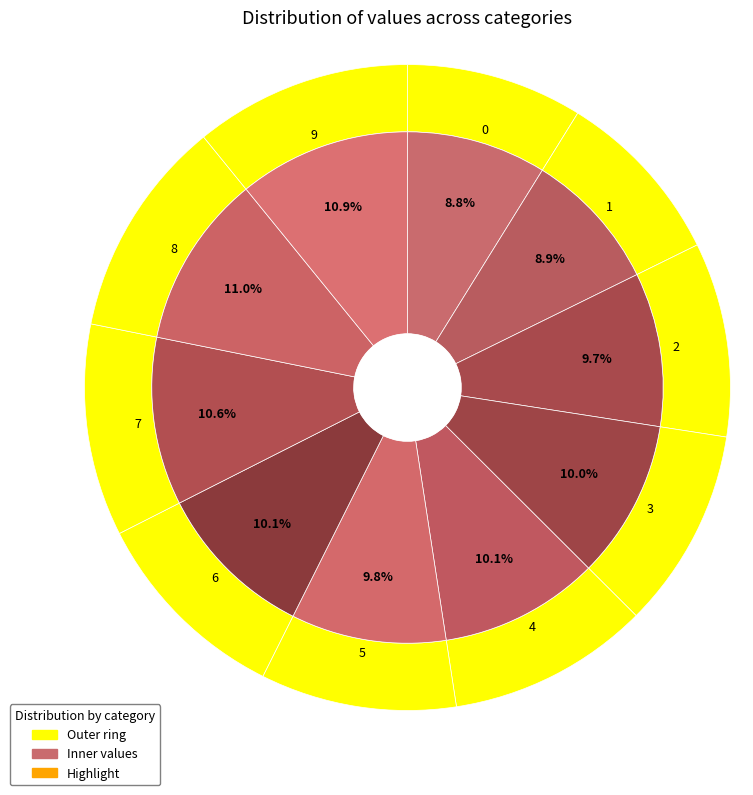

Rank the categories by value from lowest to highest.

0, 1, 2, 5, 3, 4, 6, 7, 9, 8